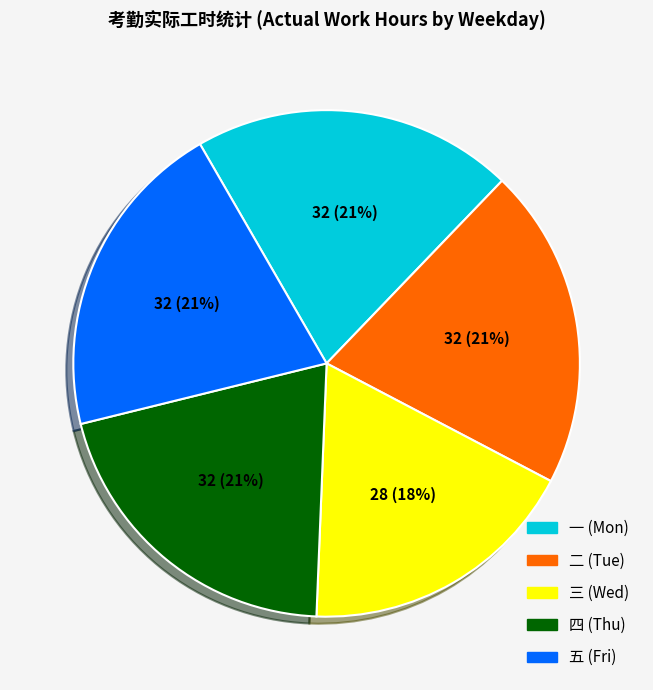

To the nearest percent, what is the difference between the largest and smallest slice percentages?

3%